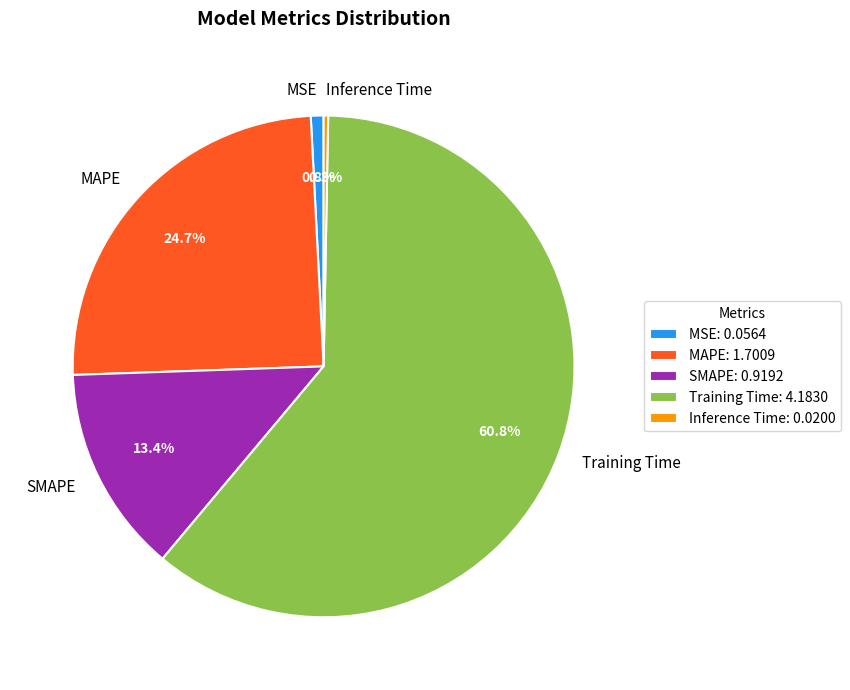

The Inference Time slice represents 0% of the pie. True or false?

True